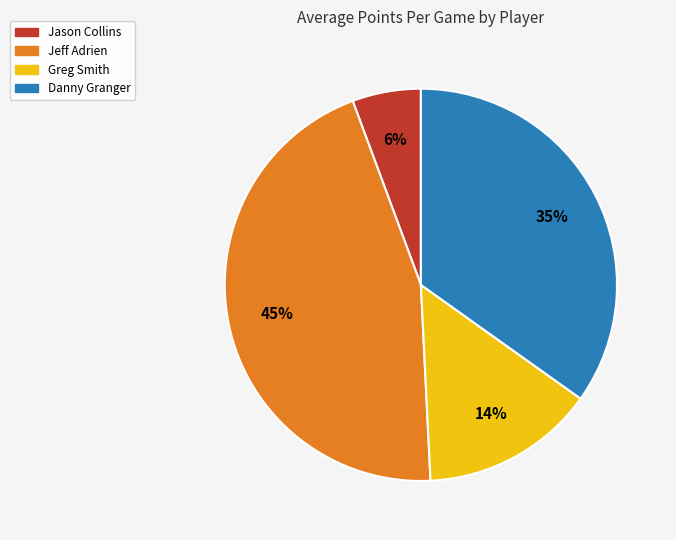

To the nearest percent, what is the average slice percentage?

25%